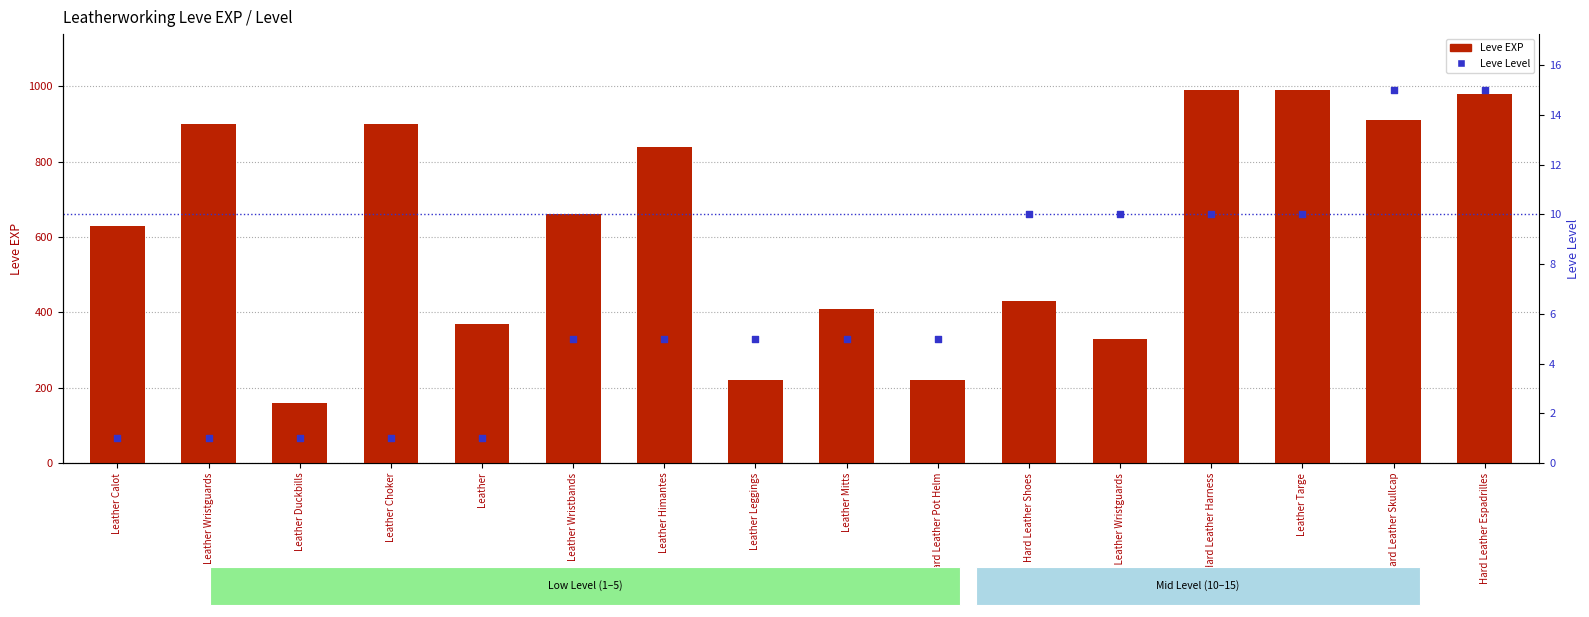

What is the total value across all series at Leather Himantes?

845